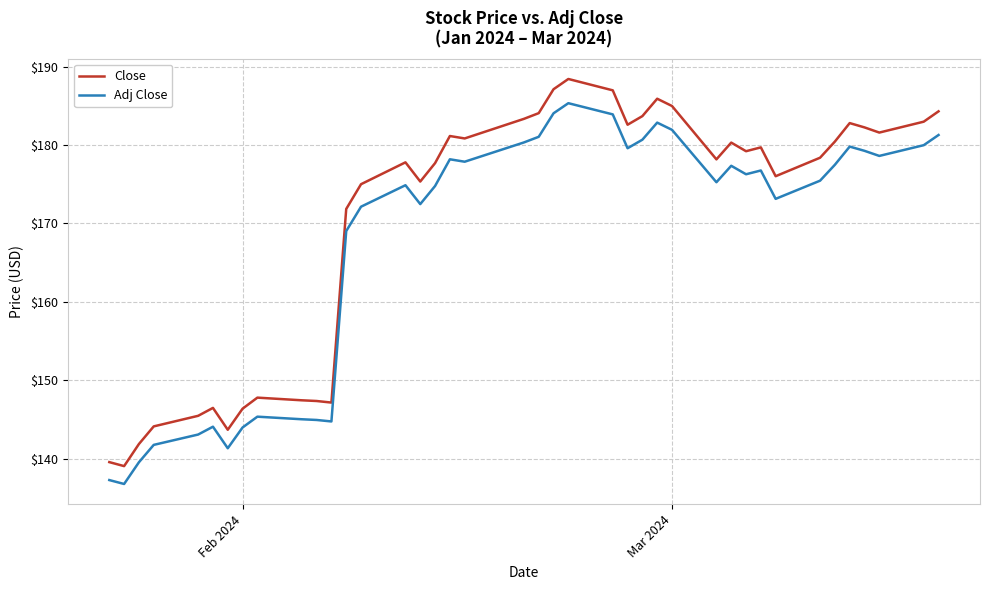

True or false: Adj Close and Close cross at least once.

False